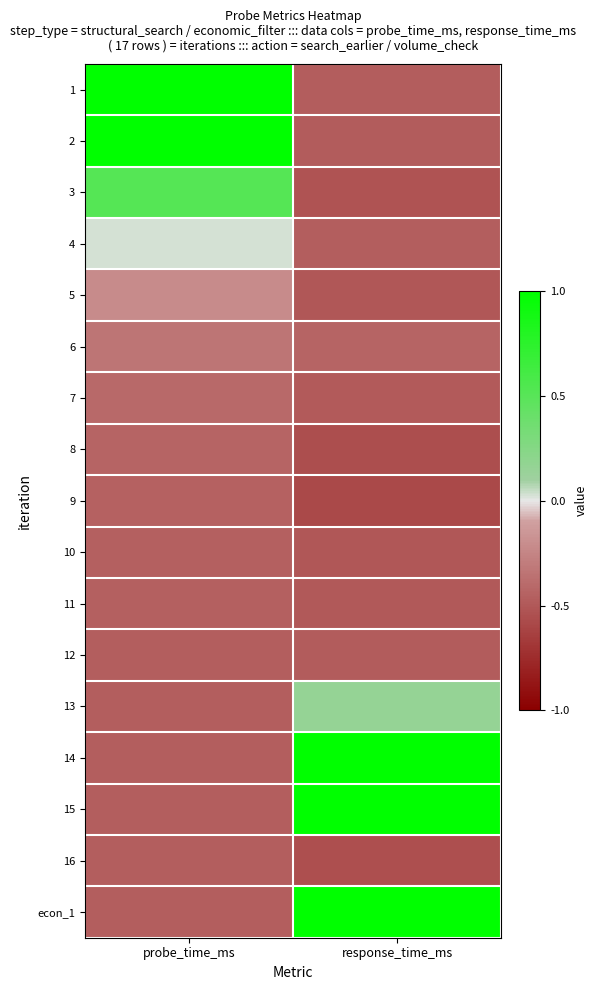

At which category is the sum across all series the highest?

probe_time_ms